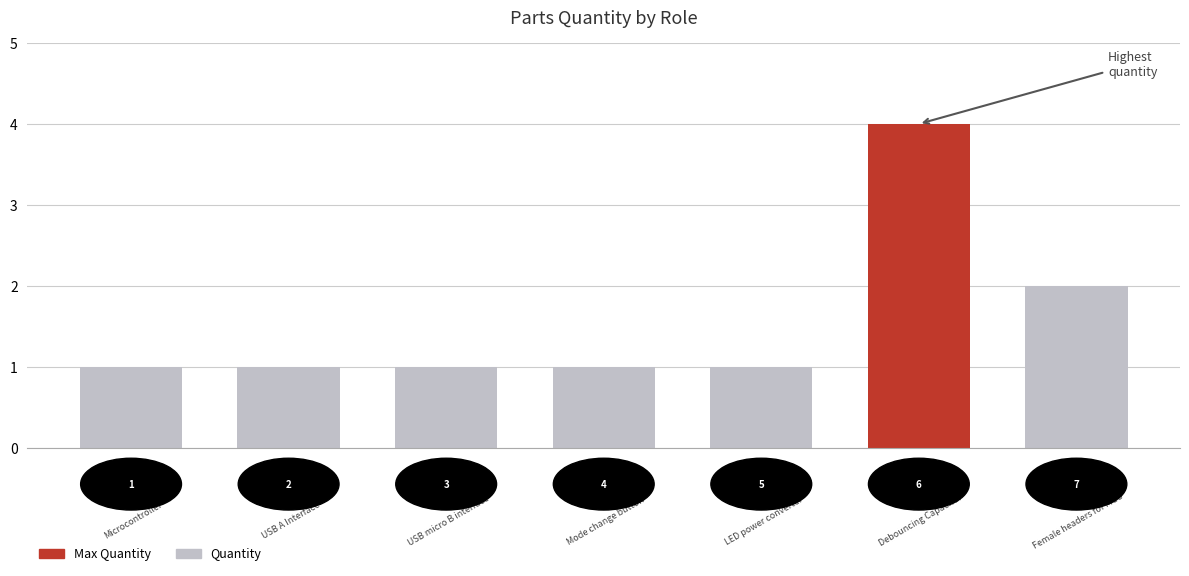

How many bars are there in total?

7